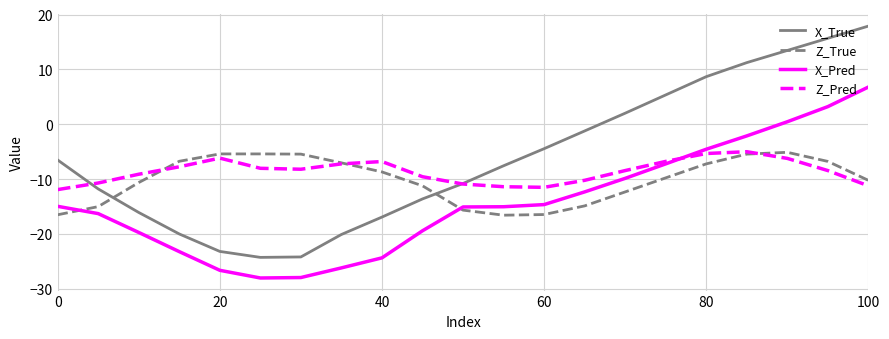

What is the minimum value for Z_True?

-16.6